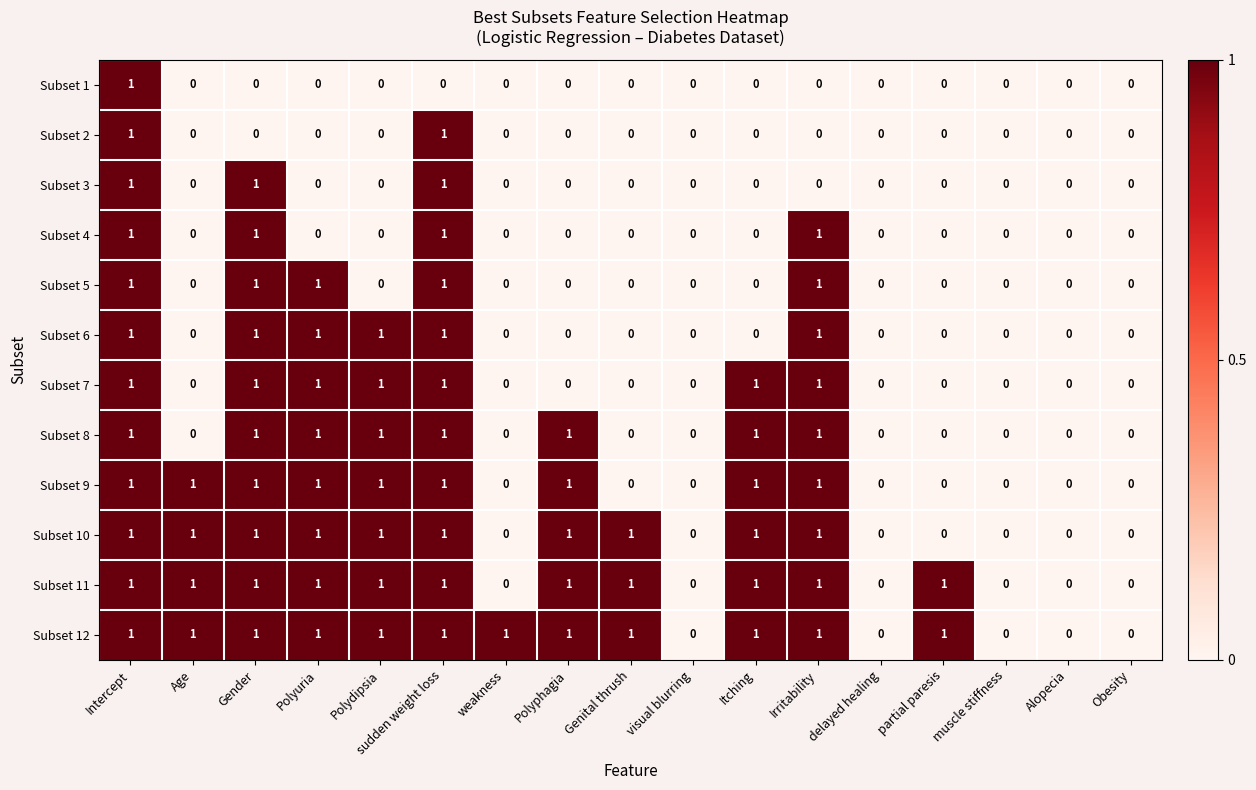

How many Subset 1 values are between 0 and 1?

17